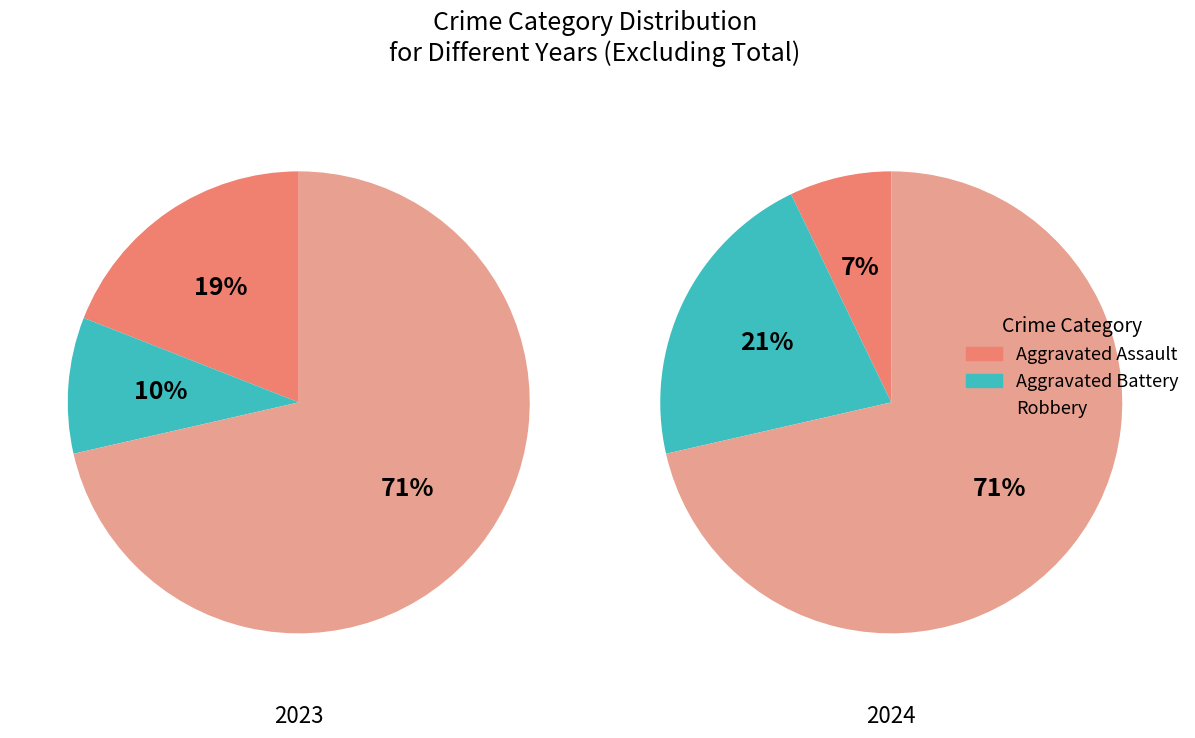

Which has a higher value, 3 or 2?

3